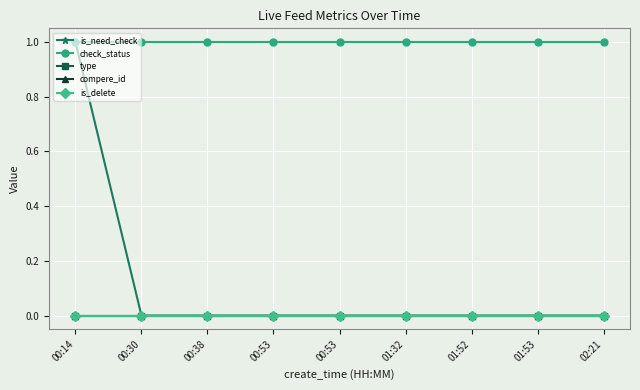

Does the chart have visible grid lines?

Yes